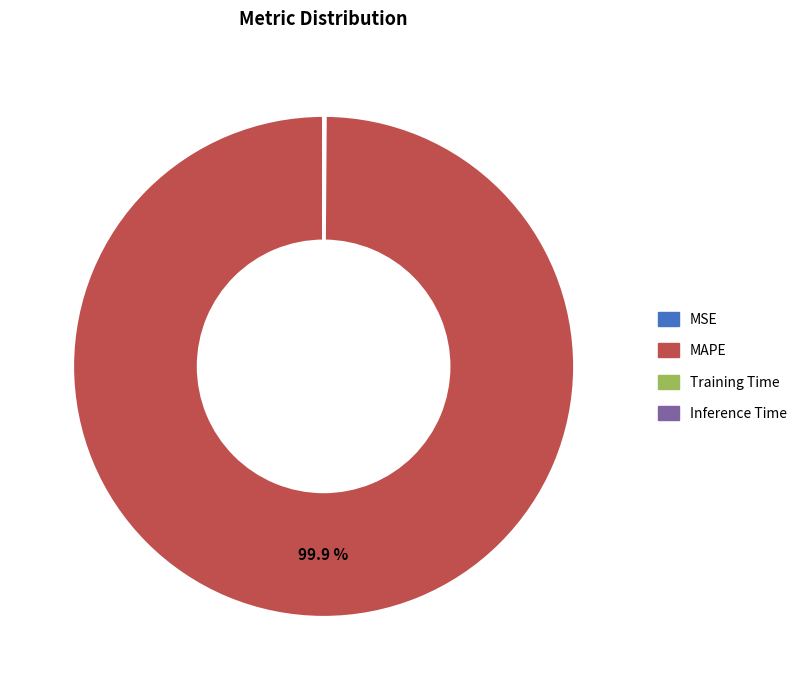

What is the largest slice in the pie chart?

MAPE